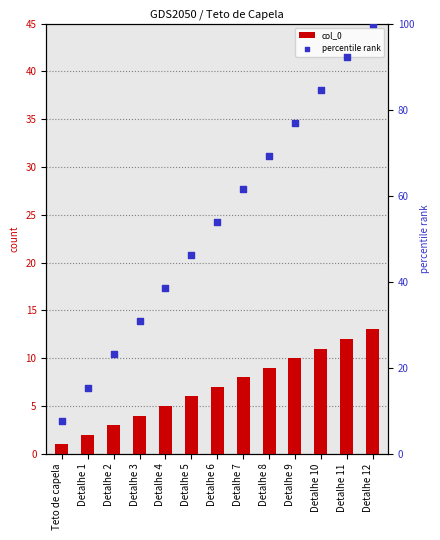

Which series has the largest total across all categories?

percentile rank